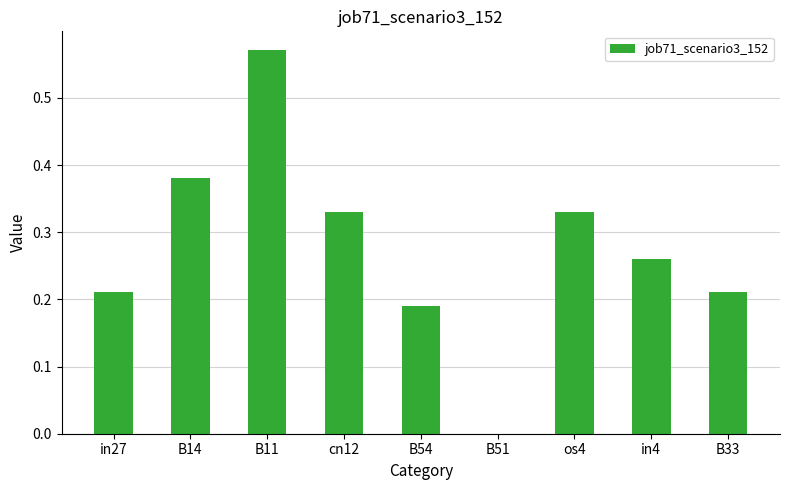

What is the sum of all values?

2.5